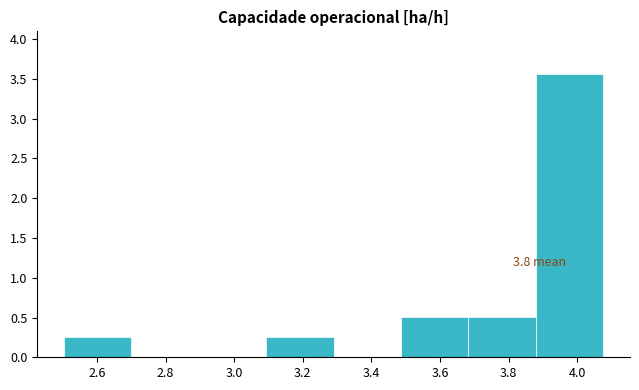

Over which range of the x-axis is the bar tallest?

3.88 to 4.08